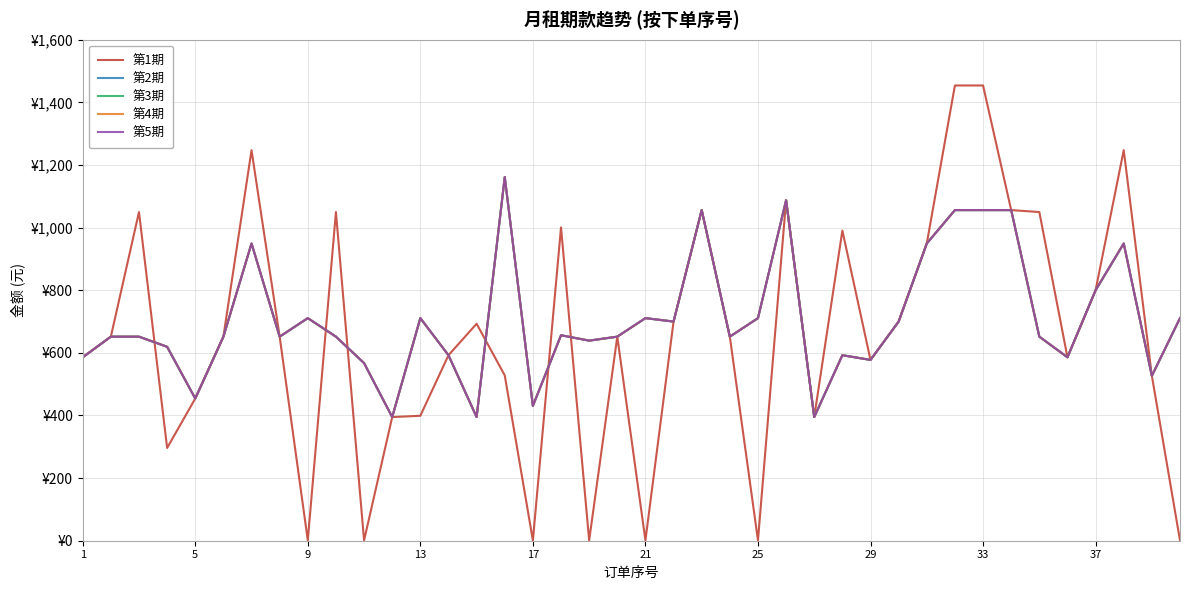

Does the chart have visible grid lines?

Yes